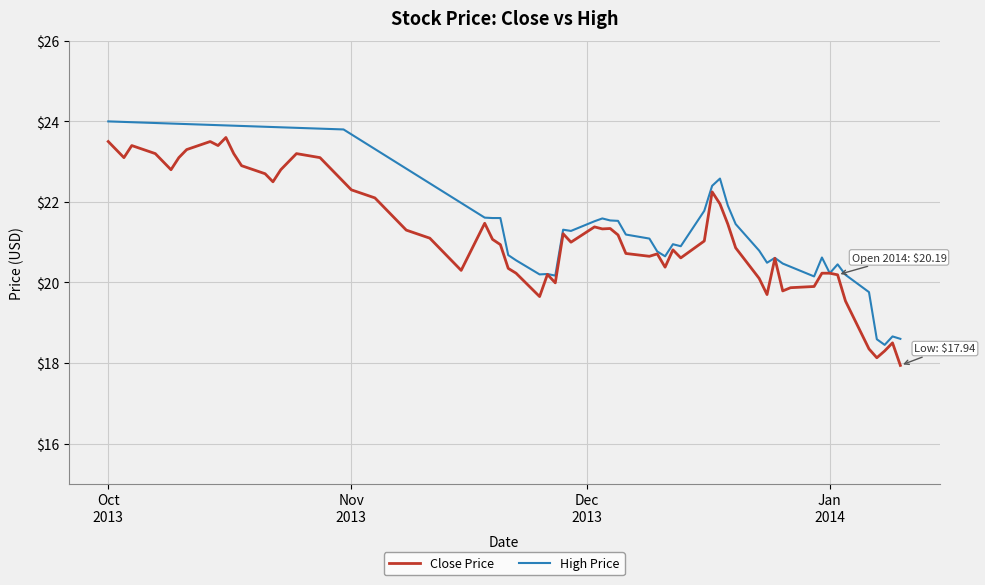

What is the highest value of the Close Price series?

23.6